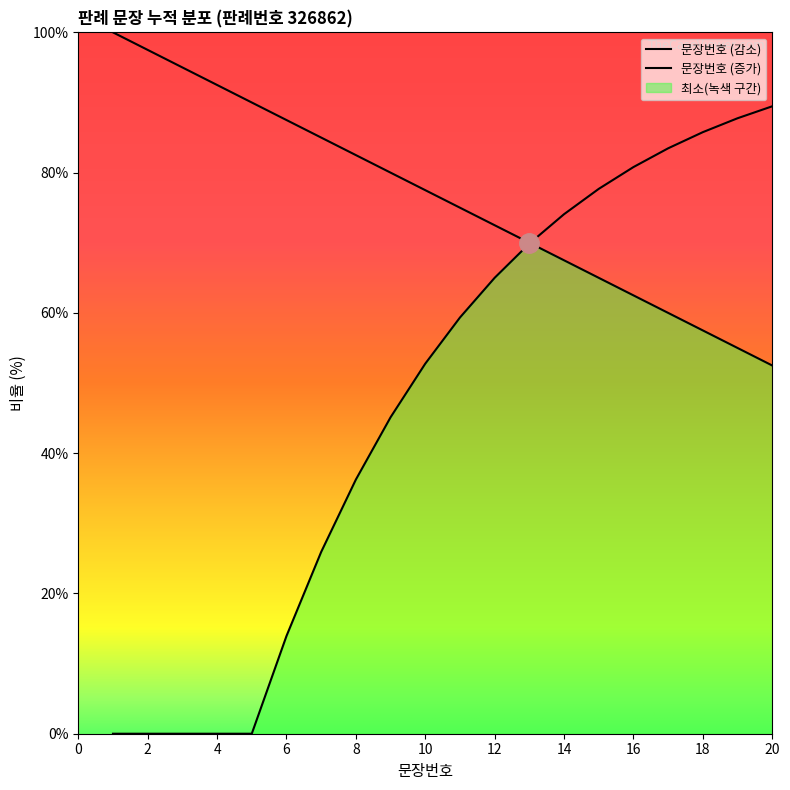

How many data points does each series have?

20